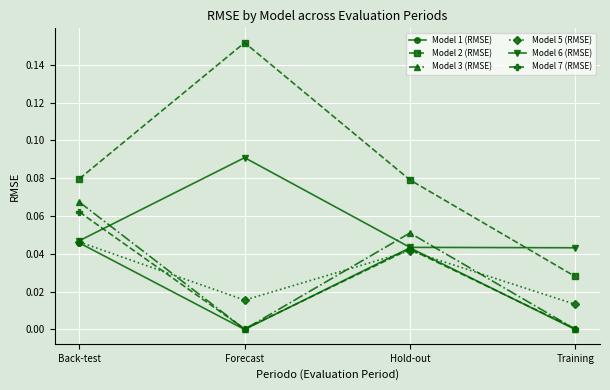

True or false: Model 6 (RMSE) and Model 3 (RMSE) intersect in this chart.

True